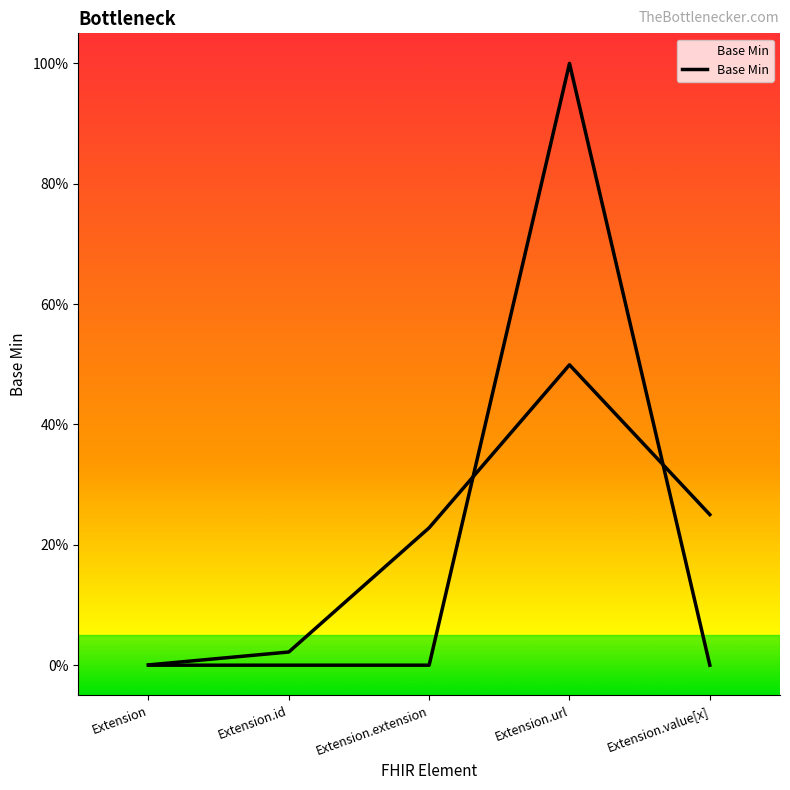

Rank the categories by value from highest to lowest.

Extension.url, Extension, Extension.id, Extension.extension, Extension.value[x]